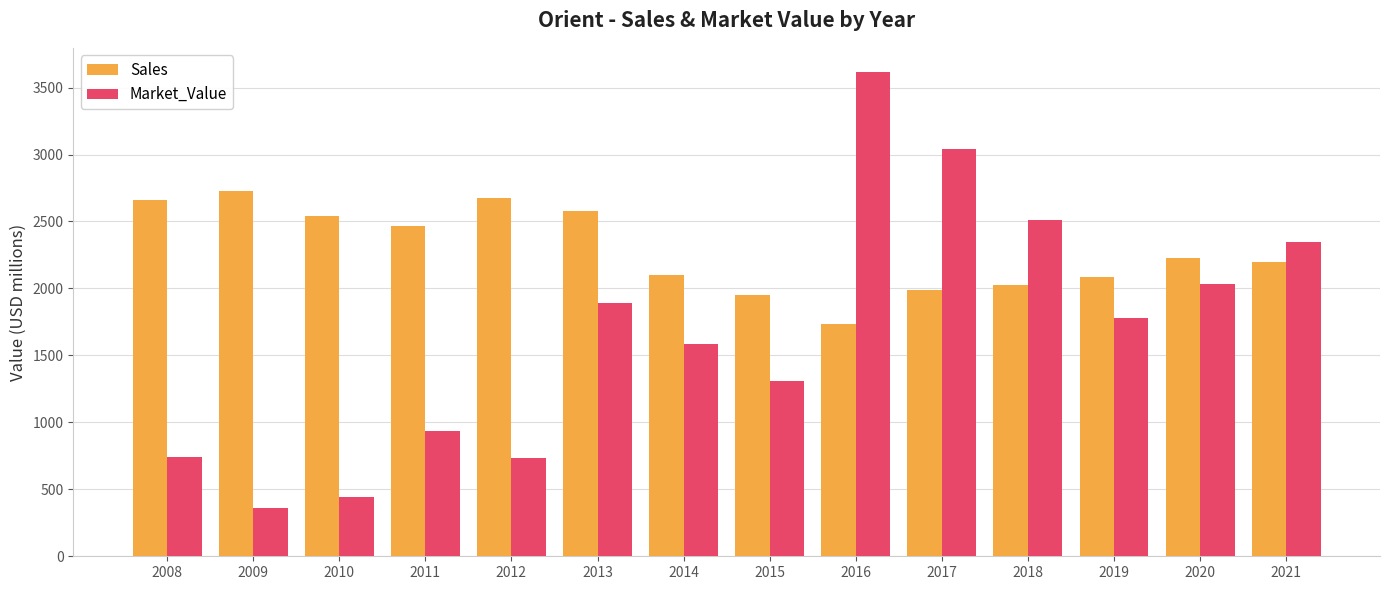

What is the difference between the Sales values at 2016 and 2019?

346